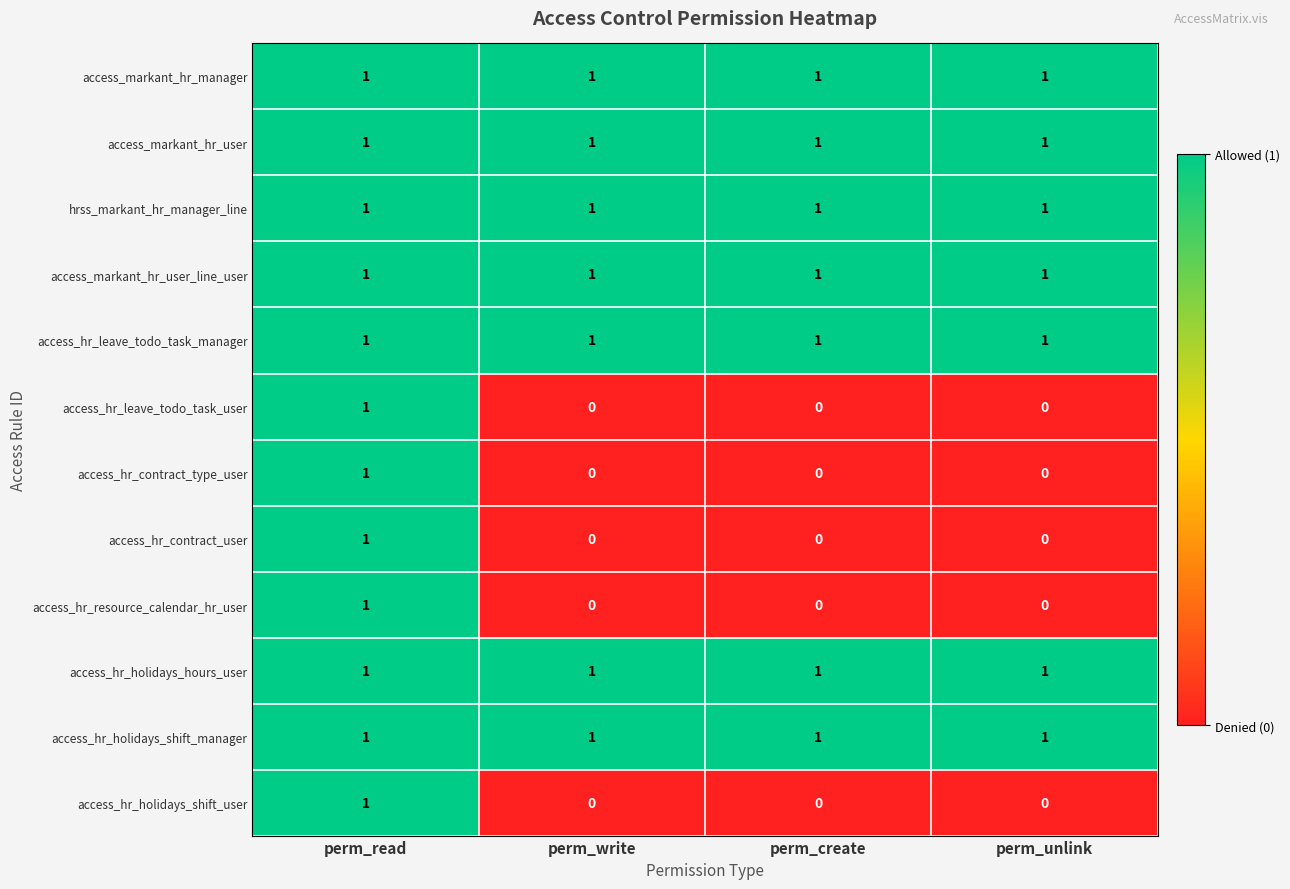

How many series are shown in this chart?

12